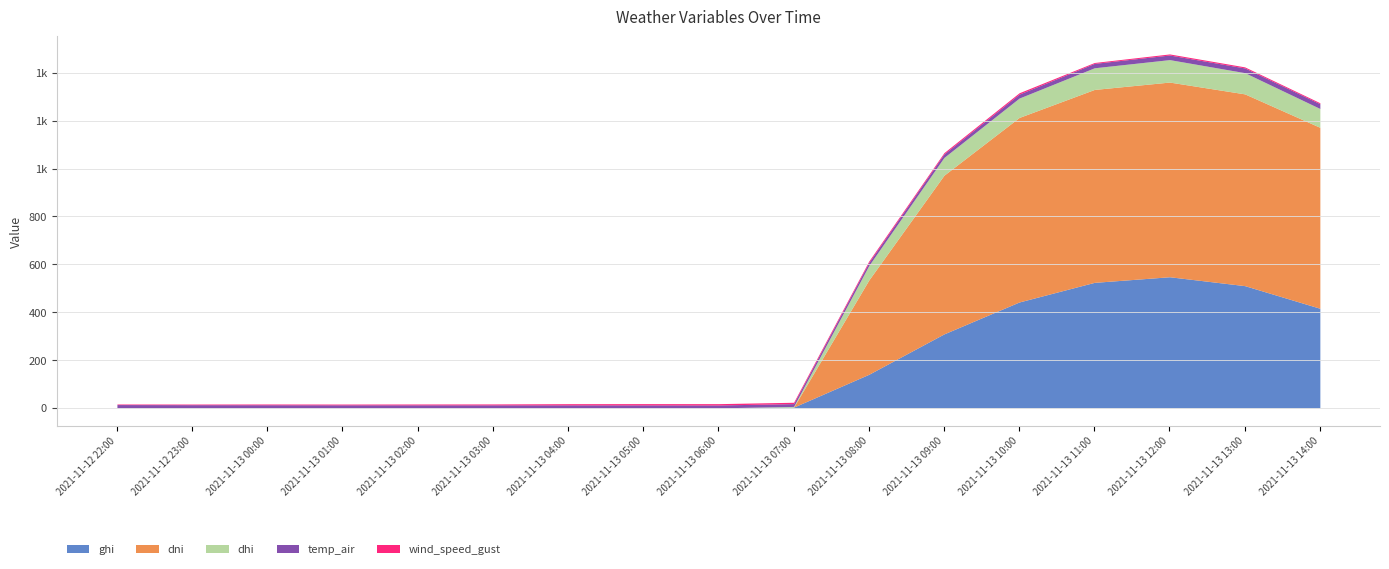

How many interior local peaks does the dhi series have?

1